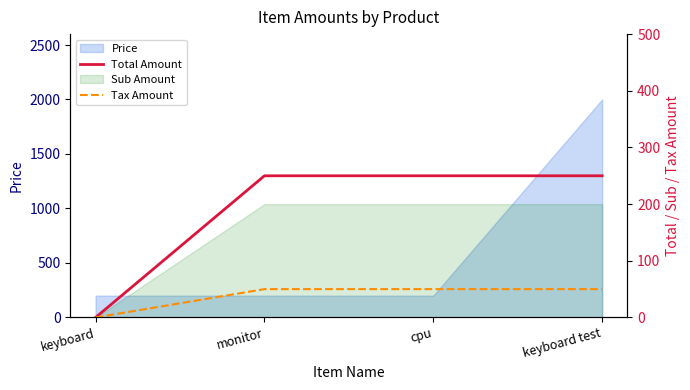

True or false: Total Amount and Tax Amount intersect in this chart.

False